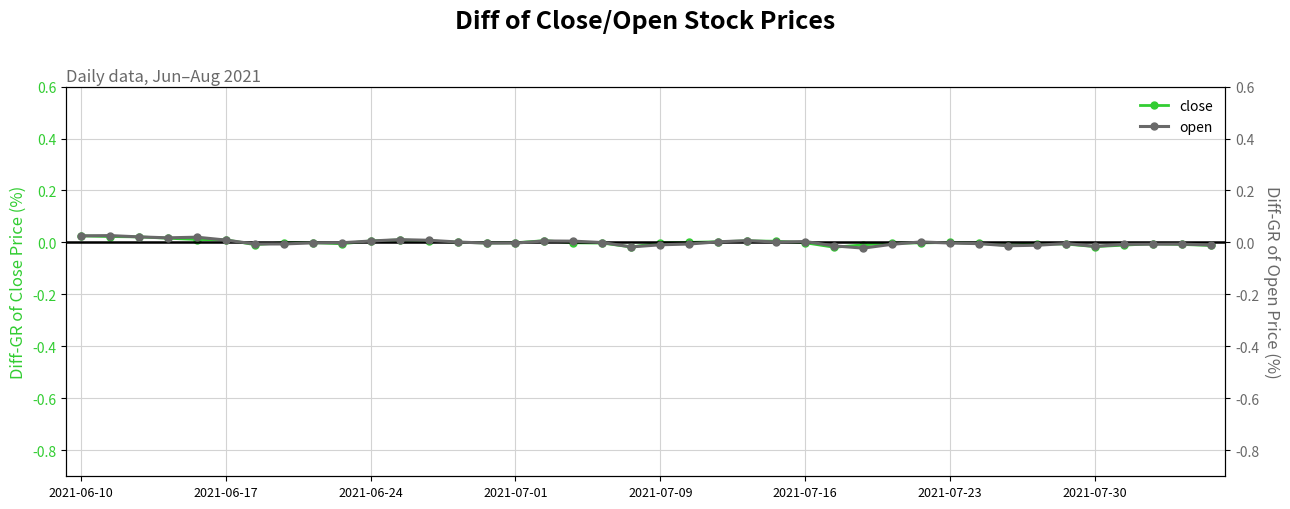

List the series in order of their peak value, lowest first.

close, open